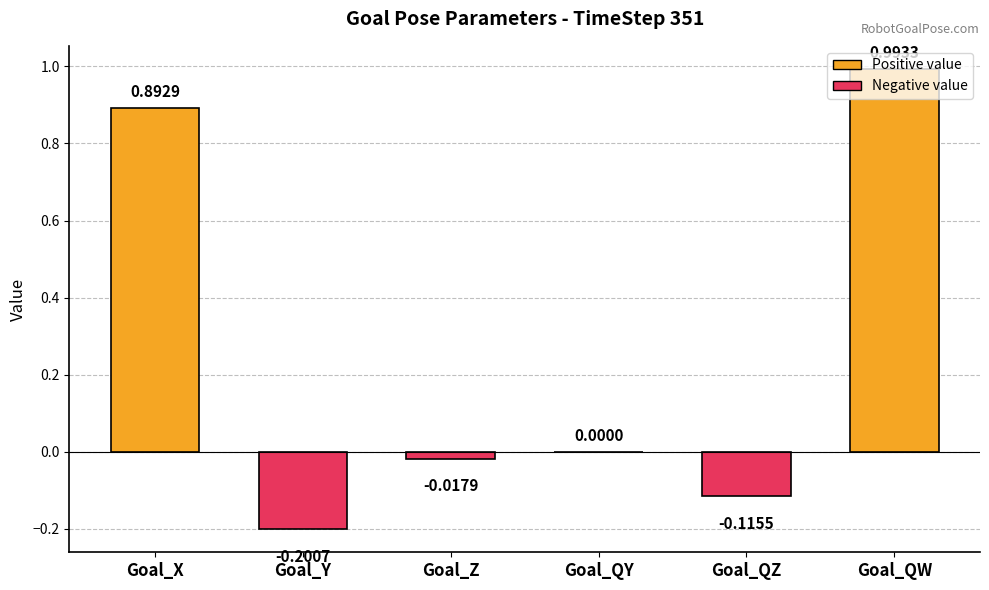

Which category has the highest value across all series?

Goal_QW